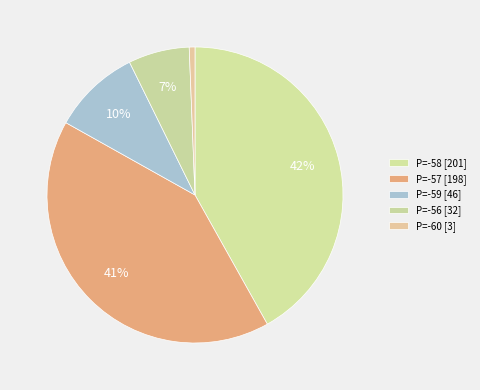

How many slices are in this pie chart?

5